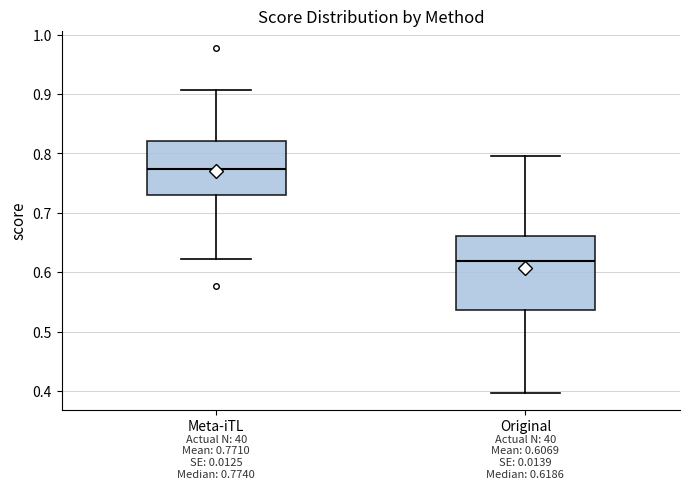

Which box is the tallest, from its lower edge to its upper edge?

Original